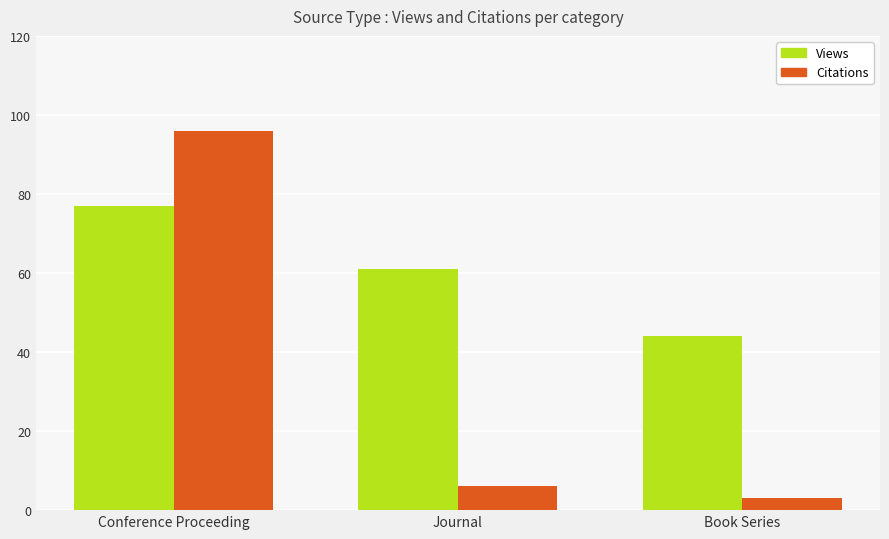

What is the sum of the Views values at Journal and Conference Proceeding?

138